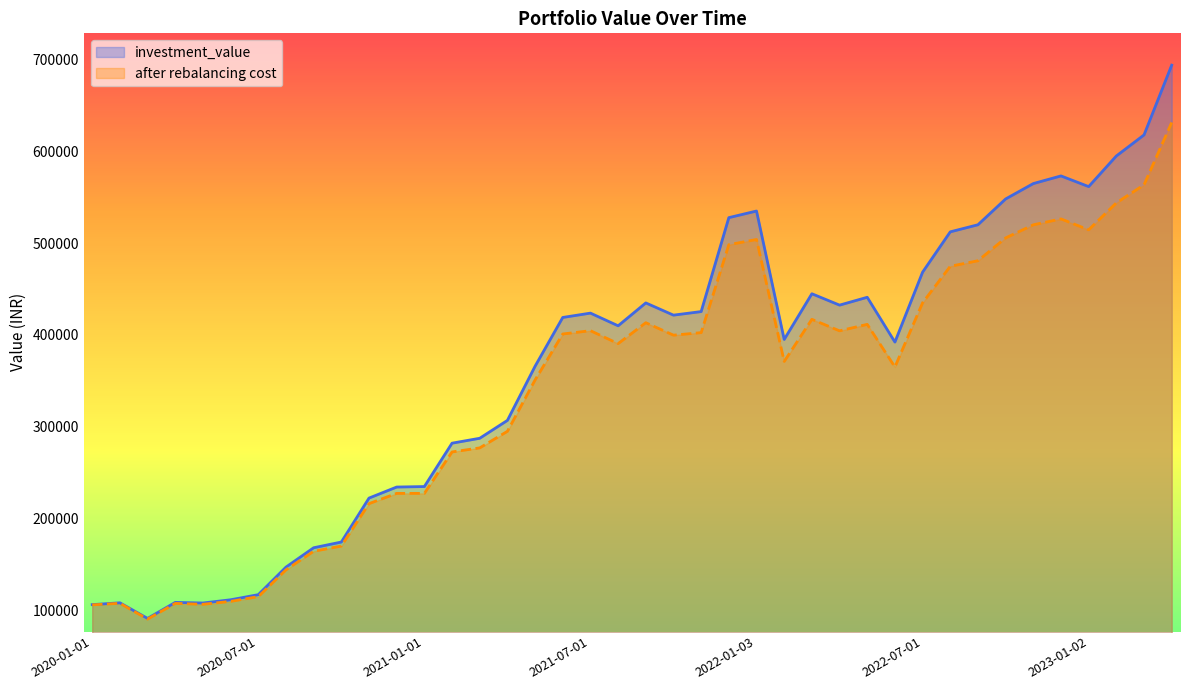

What is the value of the investment_value point at the 37th from the left?

561675.8